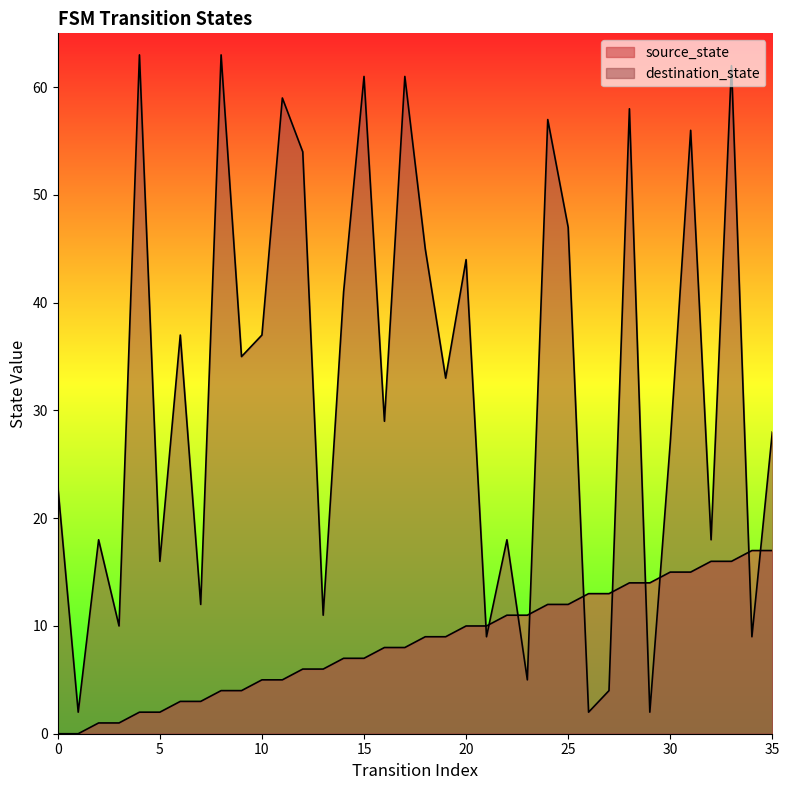

Reading right to left, extract all data points from this chart.

source_state: 35=17	34=17	33=16	32=16	31=15	30=15	29=14	28=14	27=13	26=13	25=12	24=12	23=11	22=11	21=10	20=10	19=9	18=9	17=8	16=8	15=7	14=7	13=6	12=6	11=5	10=5	9=4	8=4	7=3	6=3	5=2	4=2	3=1	2=1	1=0	0=0
destination_state: 35=28	34=9	33=62	32=18	31=56	30=27	29=2	28=58	27=4	26=2	25=47	24=57	23=5	22=18	21=9	20=44	19=33	18=45	17=61	16=29	15=61	14=41	13=11	12=54	11=59	10=37	9=35	8=63	7=12	6=37	5=16	4=63	3=10	2=18	1=2	0=23